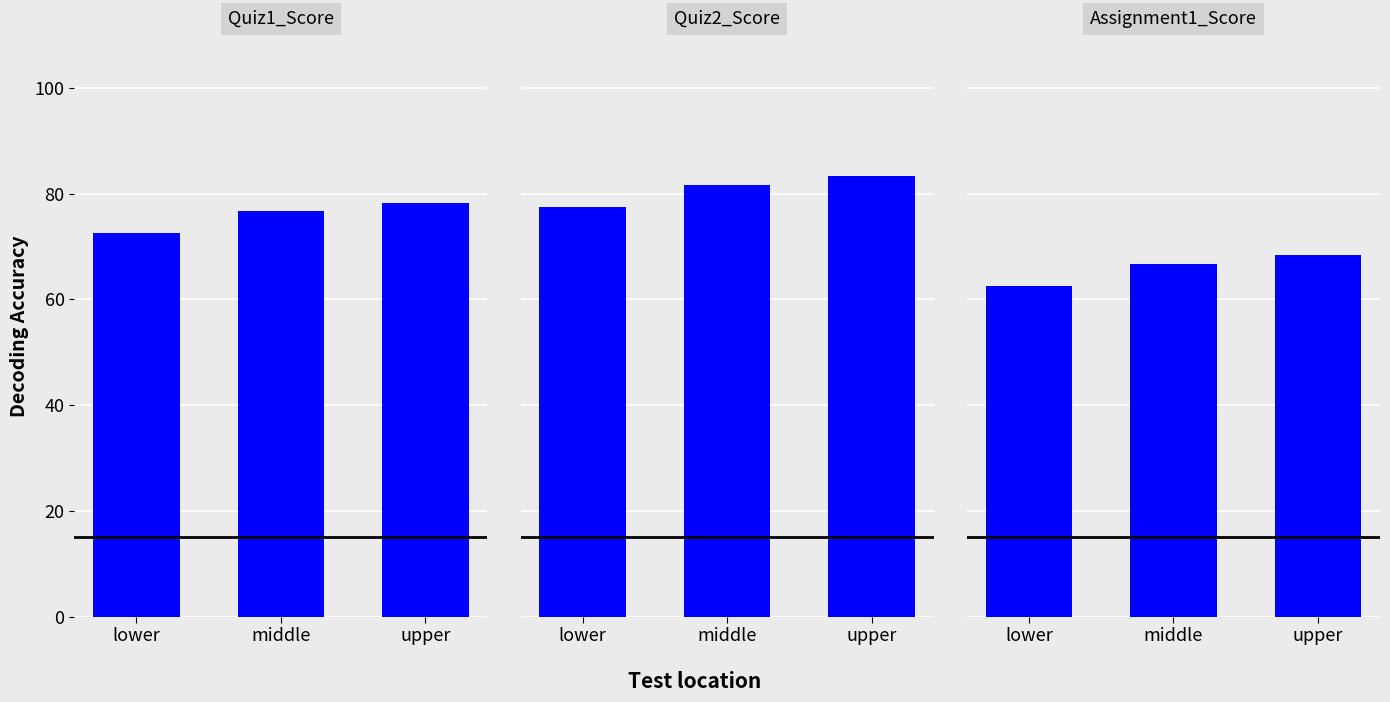

What is the total value across all series at upper?

230.0